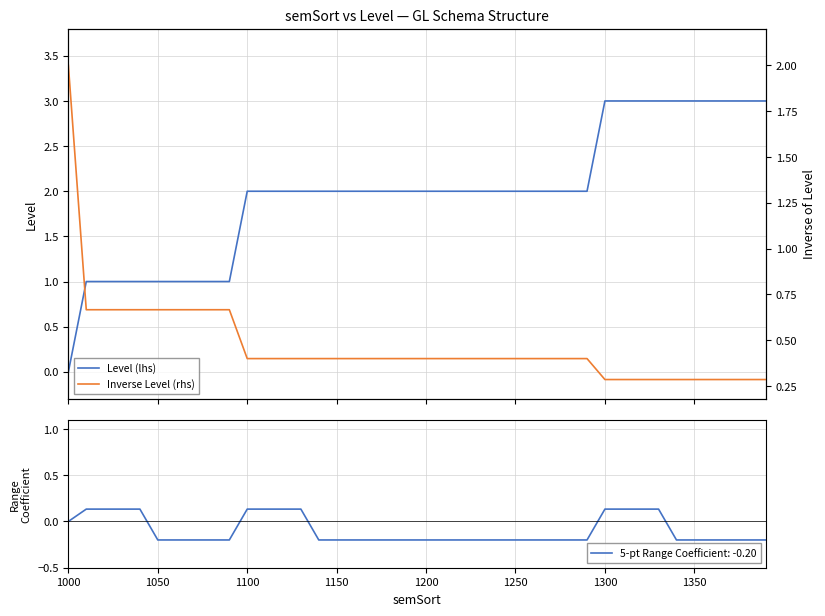

What is the maximum value for Level (lhs)?

3